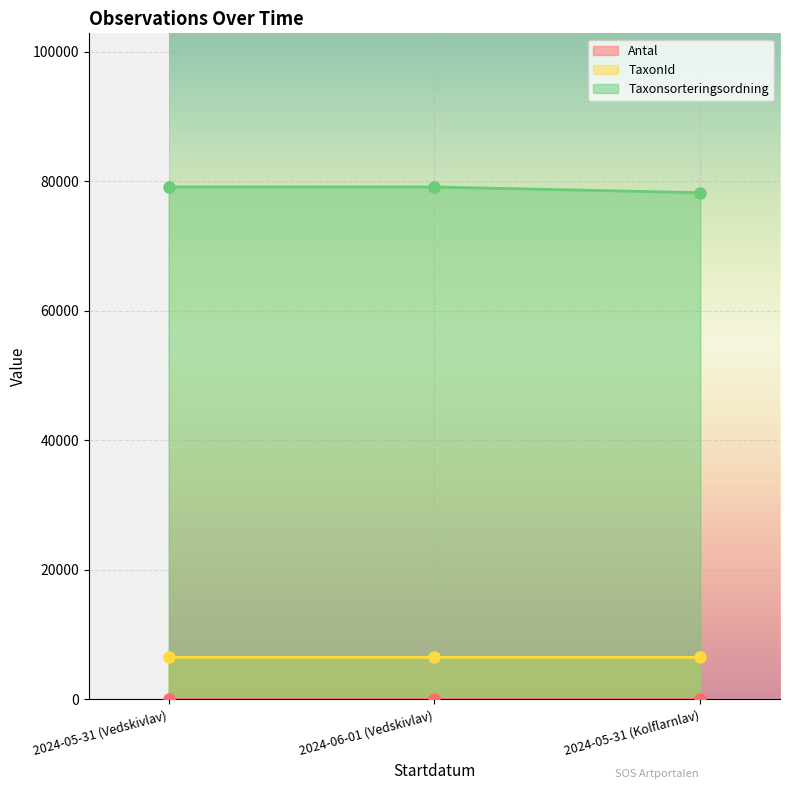

The value of Taxonsorteringsordning at 2024-05-31 (Kolflarnlav) is 24077. True or false?

False